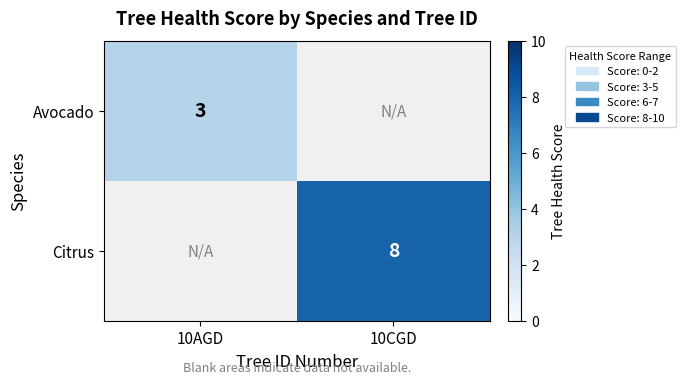

Count the number of data series in this chart.

2